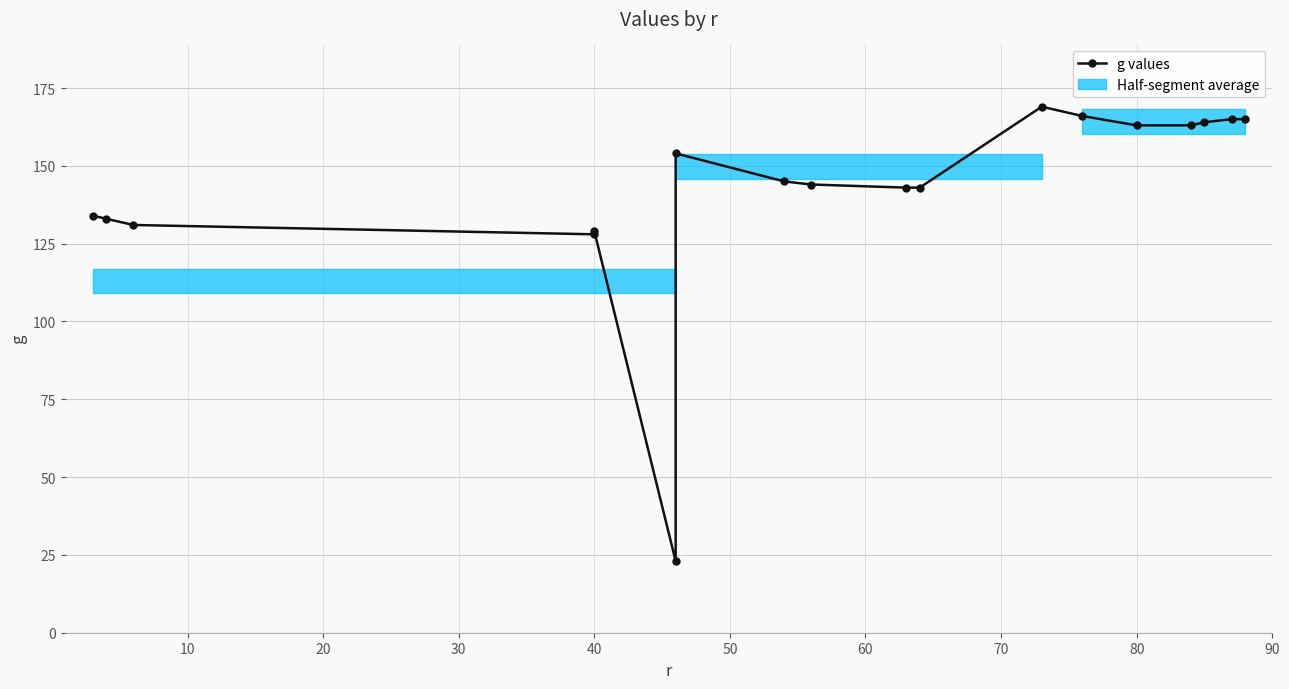

True or false: the data has more than 2 interior local peaks.

True